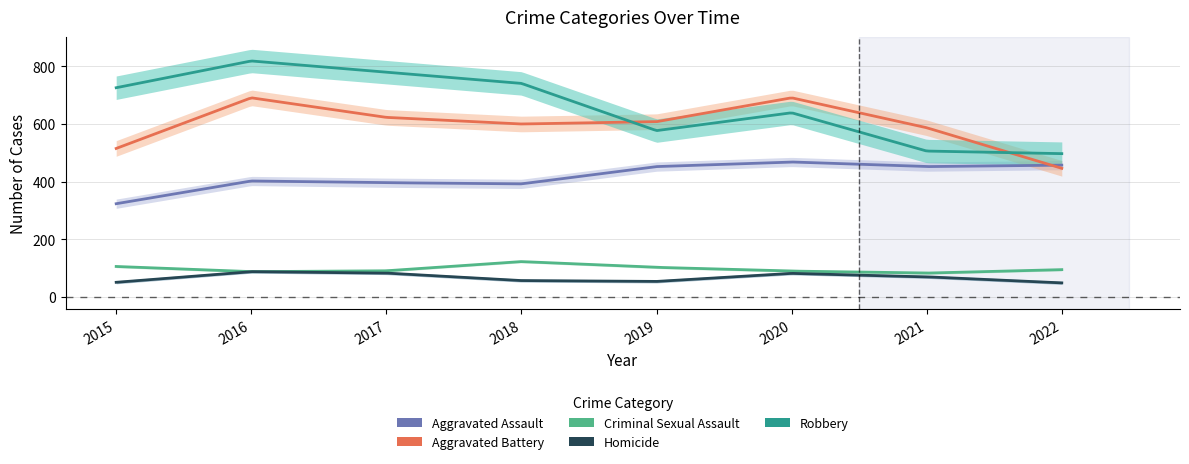

Reading left to right, transcribe all the data shown in this chart.

Aggravated Assault: 323	402	396	392	452	468	452	457
Aggravated Battery: 515	691	623	600	608	691	587	446
Criminal Sexual Assault: 105	87	90	122	102	89	82	94
Homicide: 50	87	82	56	53	81	69	48
Robbery: 726	819	780	741	577	639	506	497